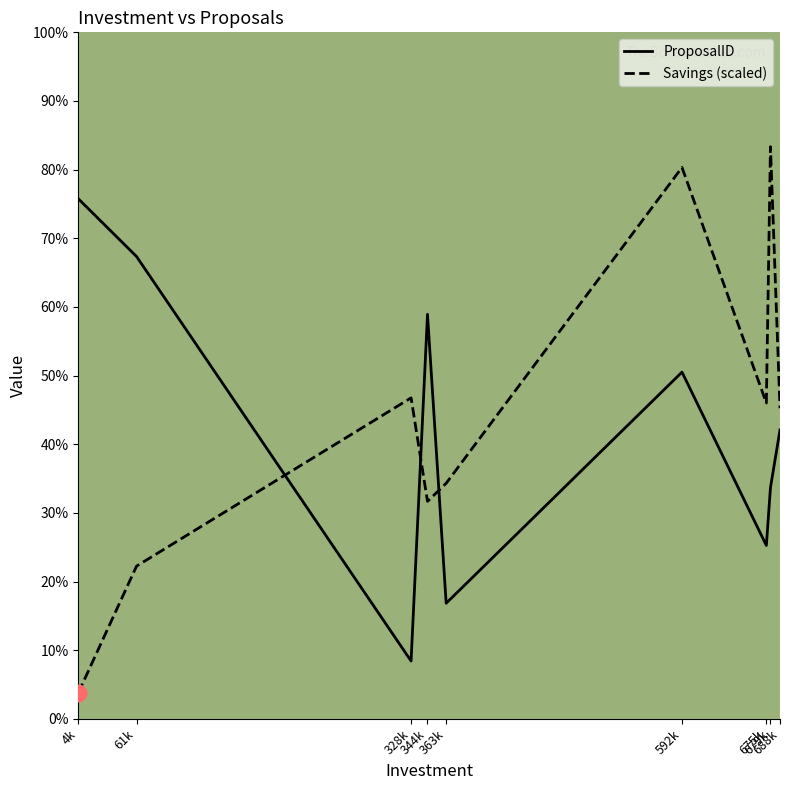

What position from the right is 4k?

9